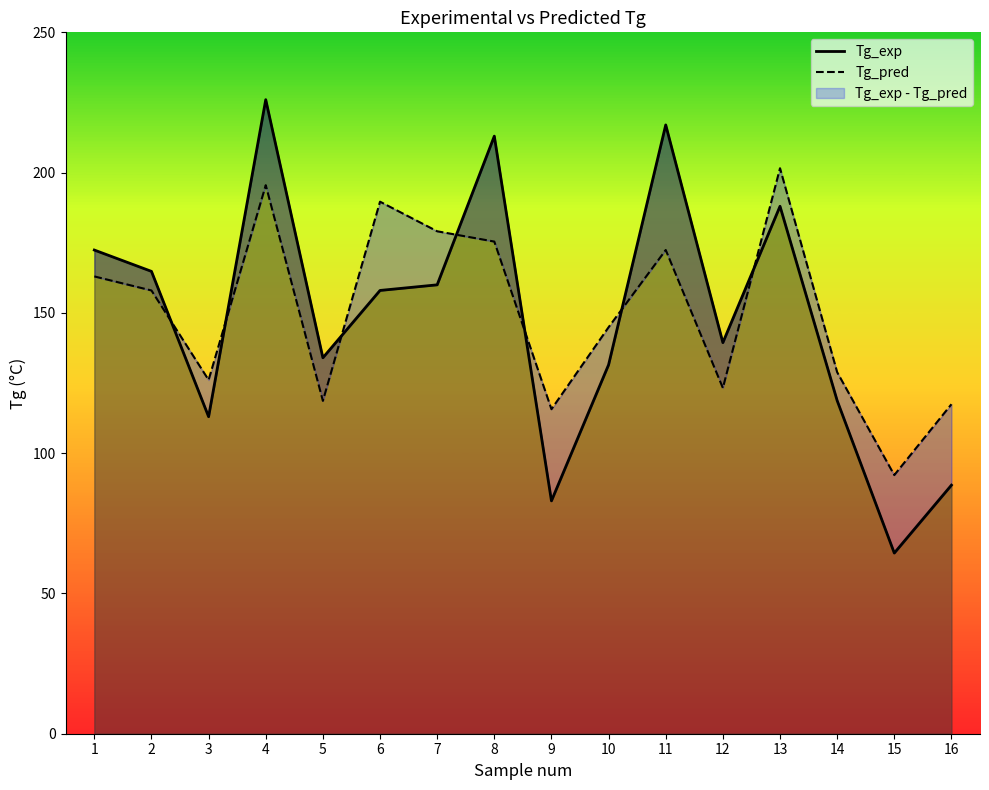

Between 11 and 7, which is larger?

11